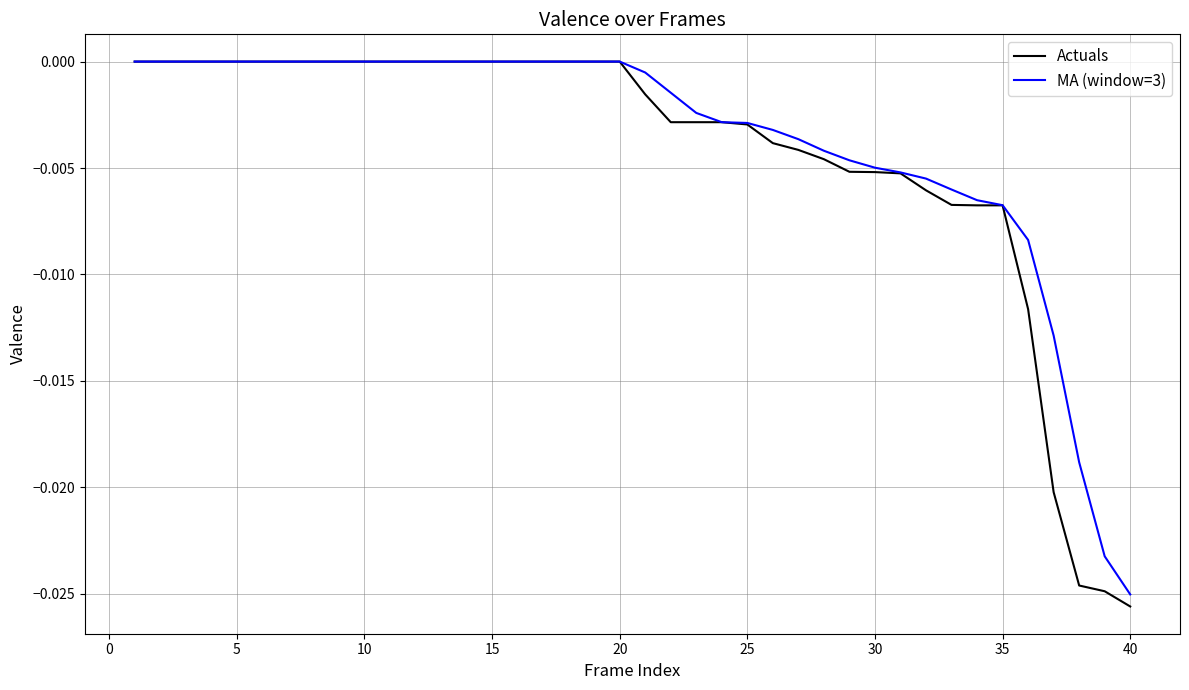

Which series has the largest range (max minus min)?

Actuals